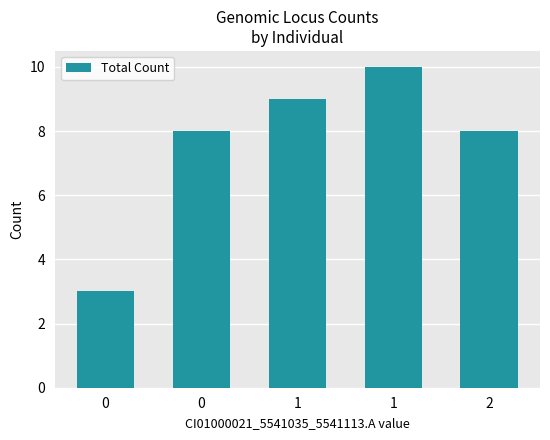

What is the change in value from 0 to 2?

+5